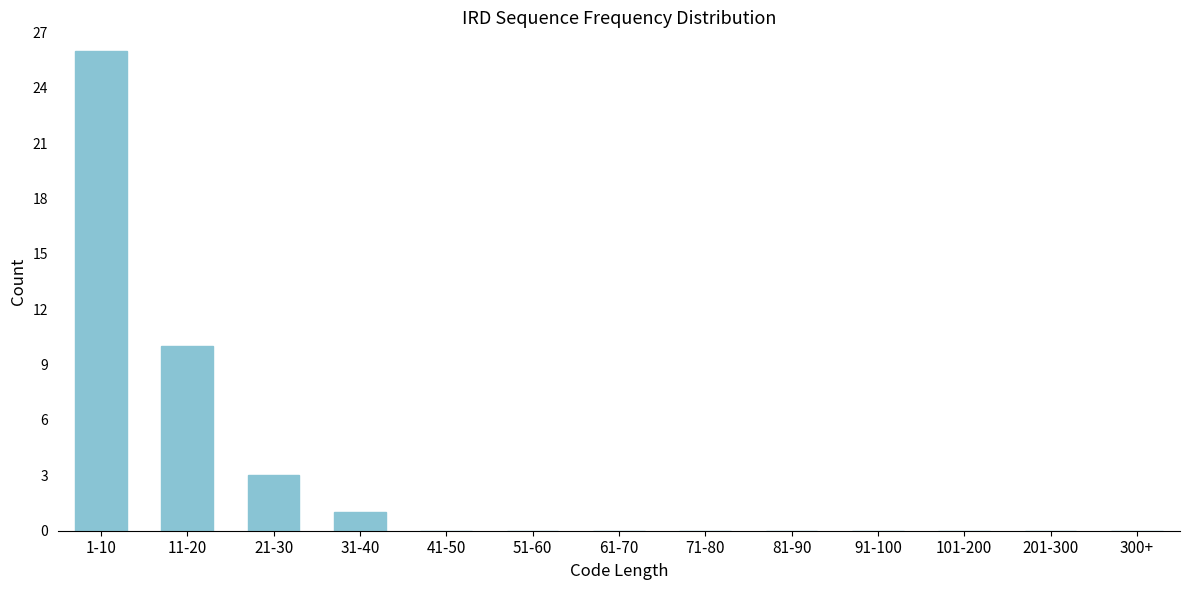

Reading left to right, what are all the values shown in this chart?

1-10=26	11-20=10	21-30=3	31-40=1	41-50=0	51-60=0	61-70=0	71-80=0	81-90=0	91-100=0	101-200=0	201-300=0	300+=0